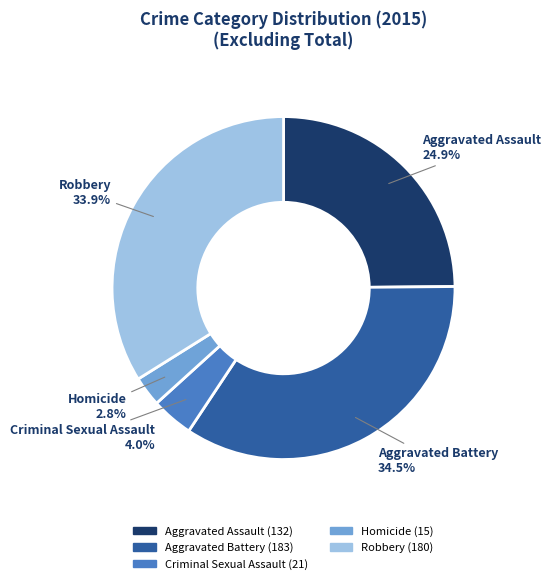

Between Robbery and Homicide, which is larger?

Robbery